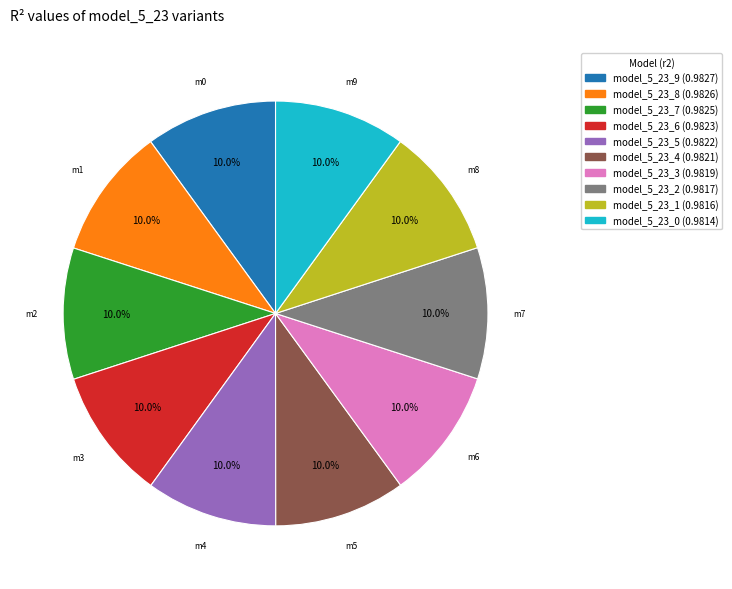

How many segments does this pie chart have?

10